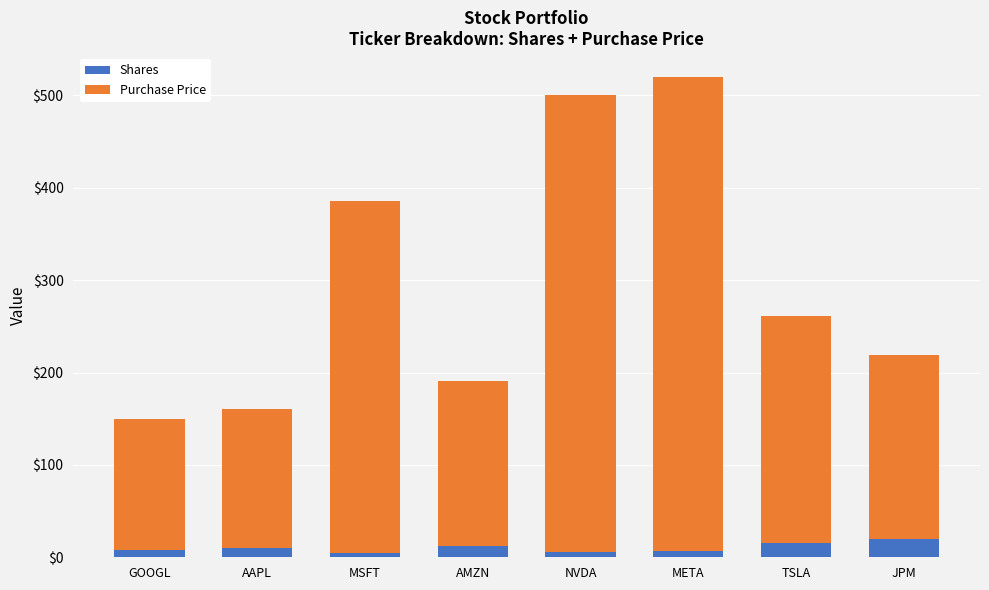

What is the difference between the maximum and second lowest values in the Shares series?

14.0